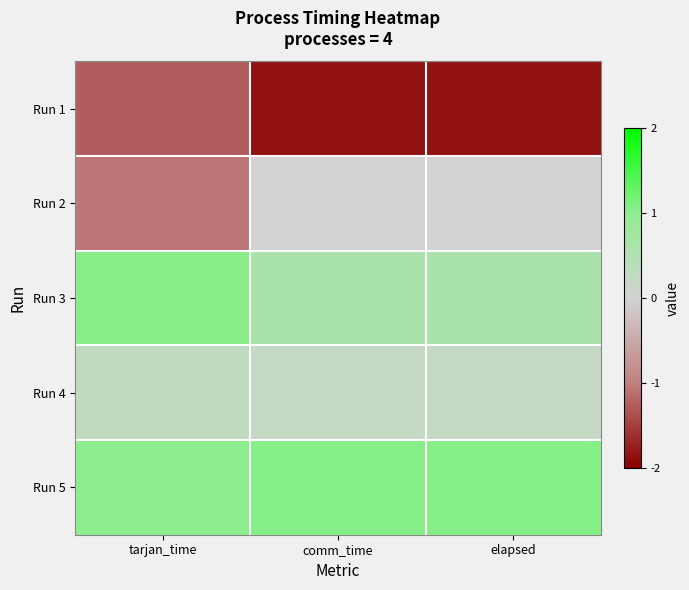

Reading right to left, transcribe all the data shown in this chart.

Run 1: elapsed=-1.9	comm_time=-1.9	tarjan_time=-1.3
Run 2: elapsed=0.0	comm_time=0.0	tarjan_time=-1.1
Run 3: elapsed=0.6	comm_time=0.6	tarjan_time=1.0
Run 4: elapsed=0.2	comm_time=0.2	tarjan_time=0.3
Run 5: elapsed=1.0	comm_time=1.0	tarjan_time=1.0